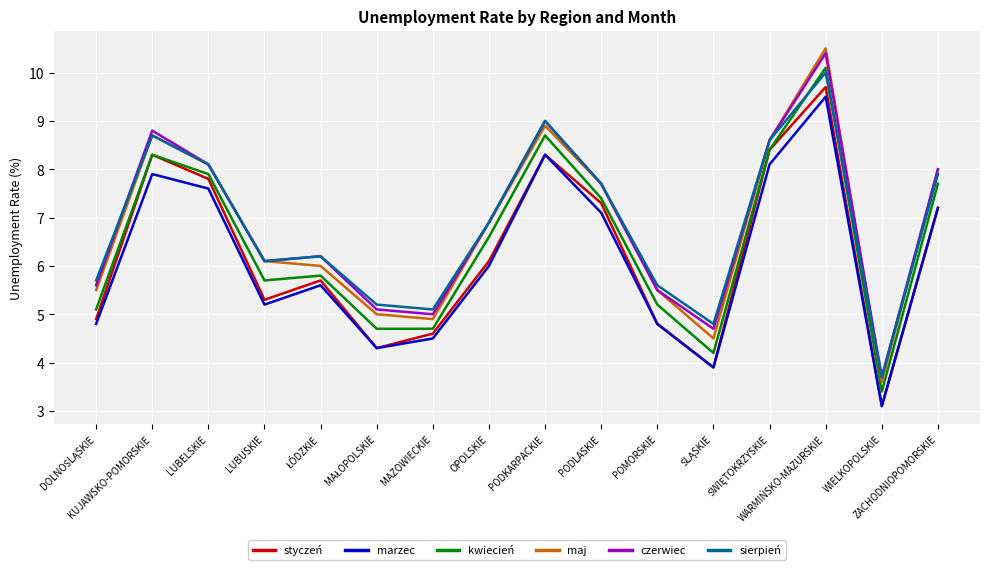

True or false: styczeń and maj cross at least once.

False